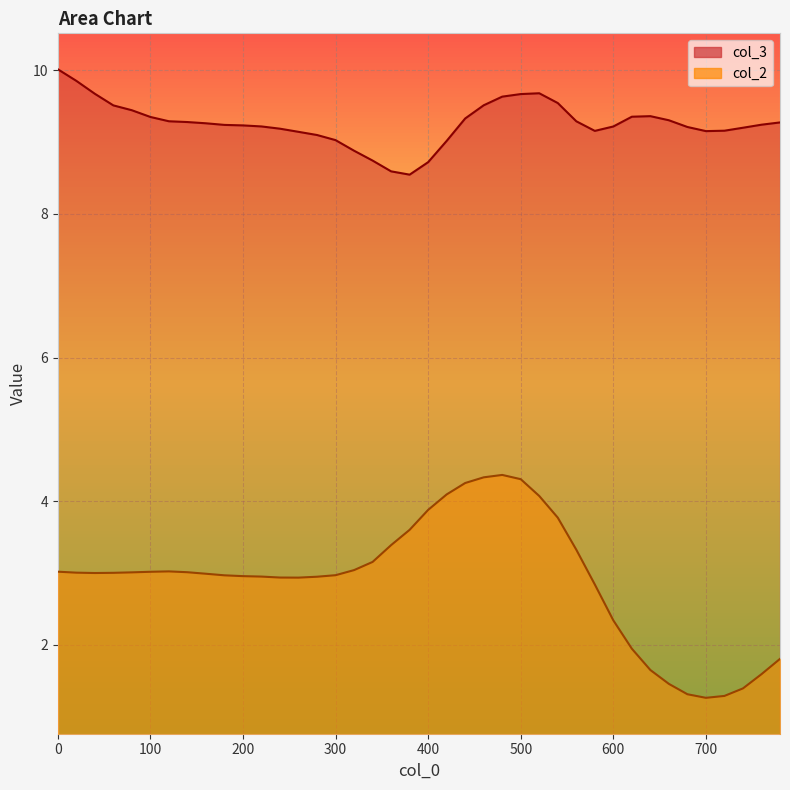

What is the value of the col_2 point at the 2nd from the left?

3.0